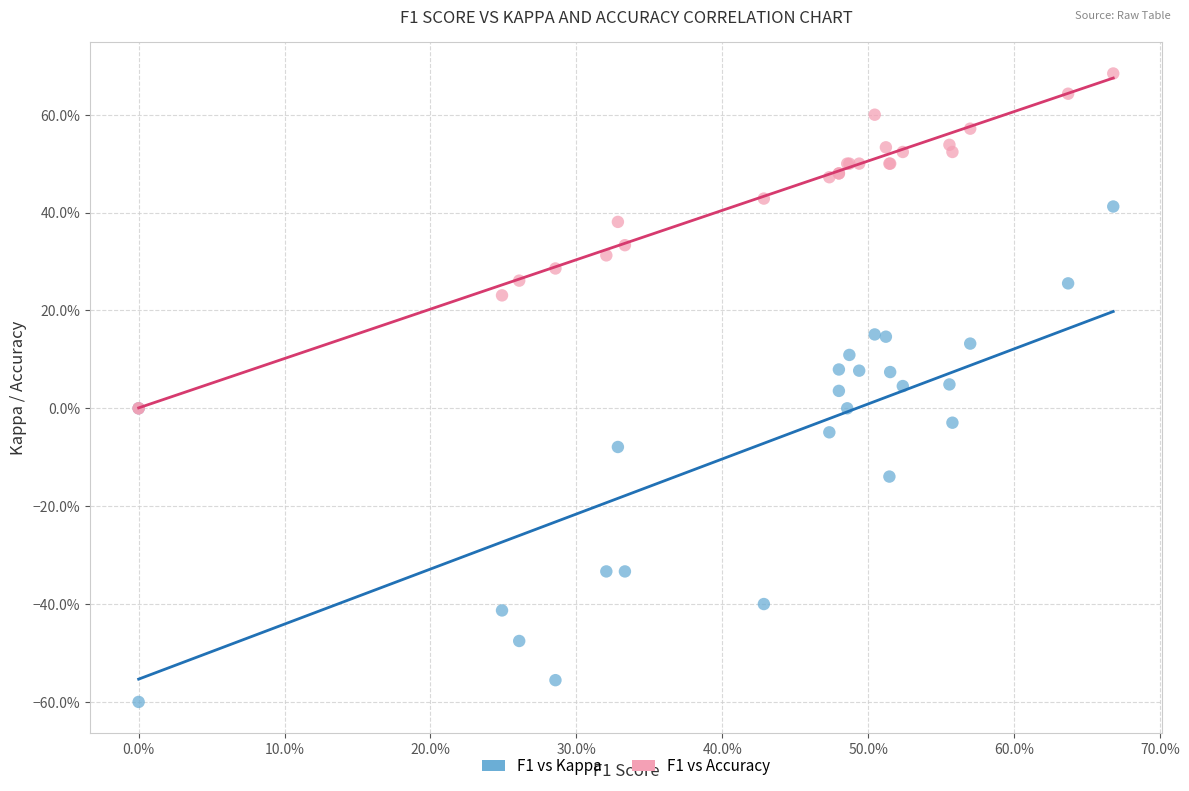

What are all the series names shown in the legend?

F1 vs Kappa, F1 vs Accuracy